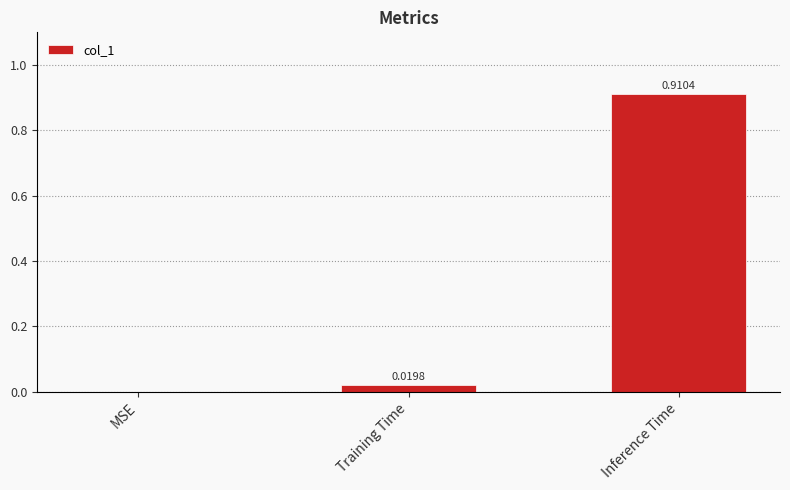

Where is the data nearest to the value 0?

MSE